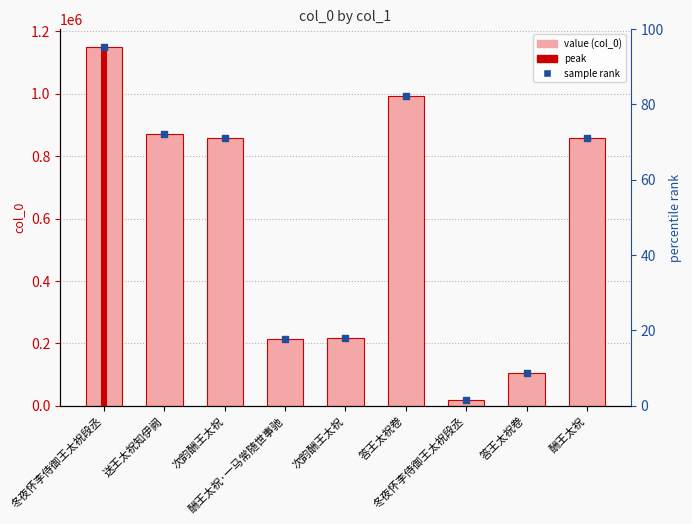

Which series reaches the minimum Y coordinate?

col_0